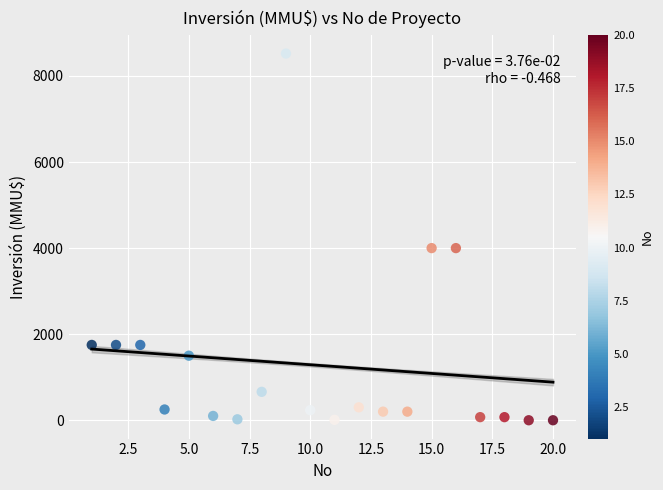

What is the range of Y values (max minus min)?

8521